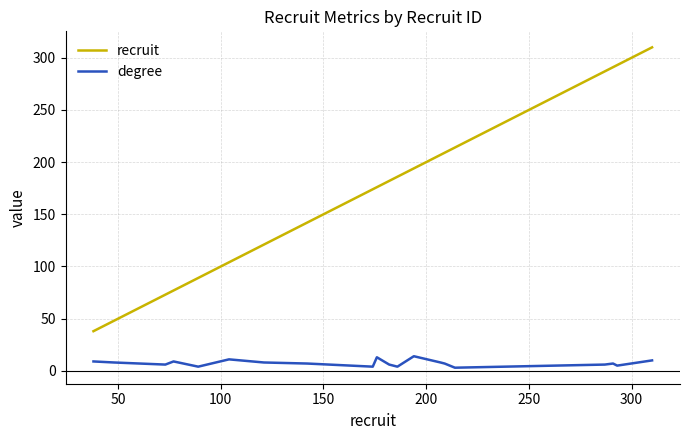

What is the average value of the degree series?

7